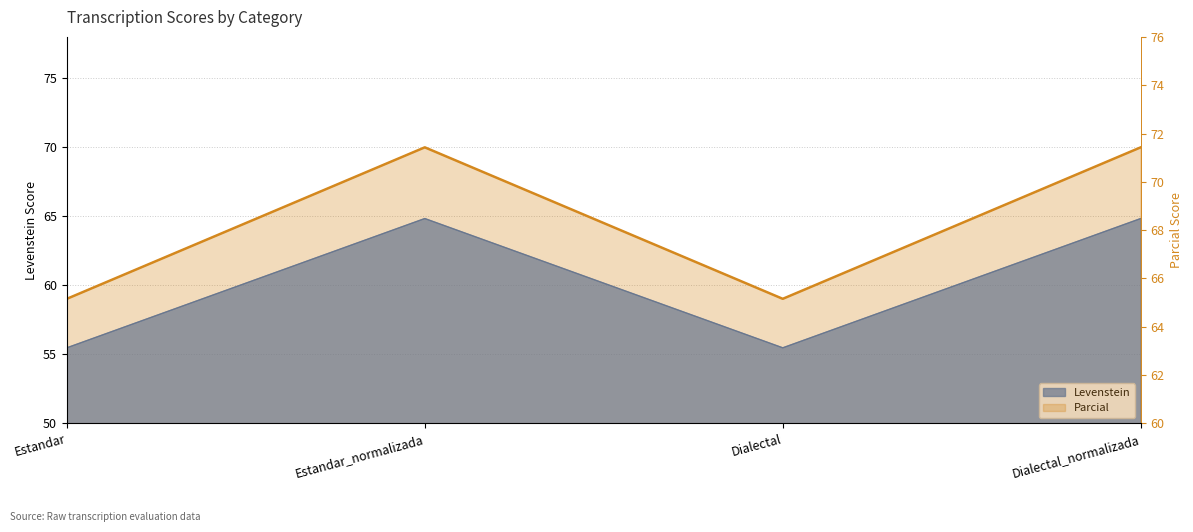

Is it true that the value at Estandar_normalizada is 71.4?

True